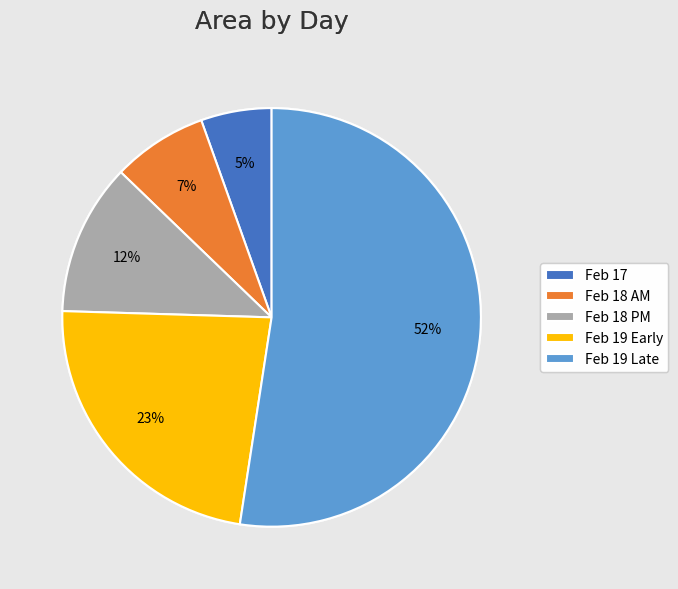

To the nearest percent, what is the average slice percentage?

20%